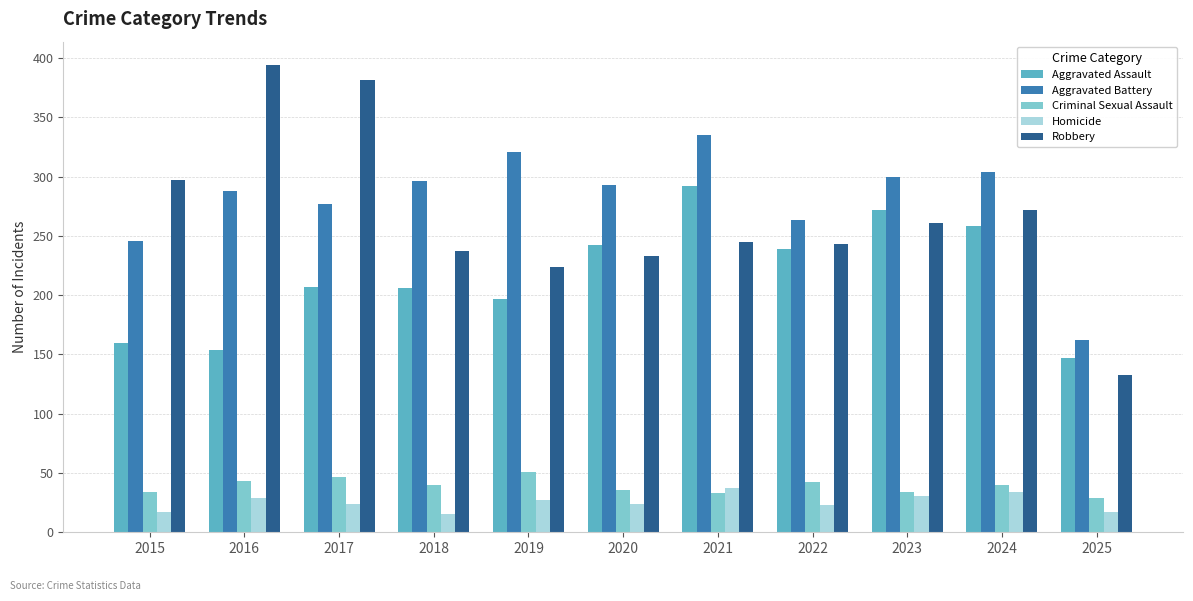

True or false: Robbery has a value of 436 at 2024.

False